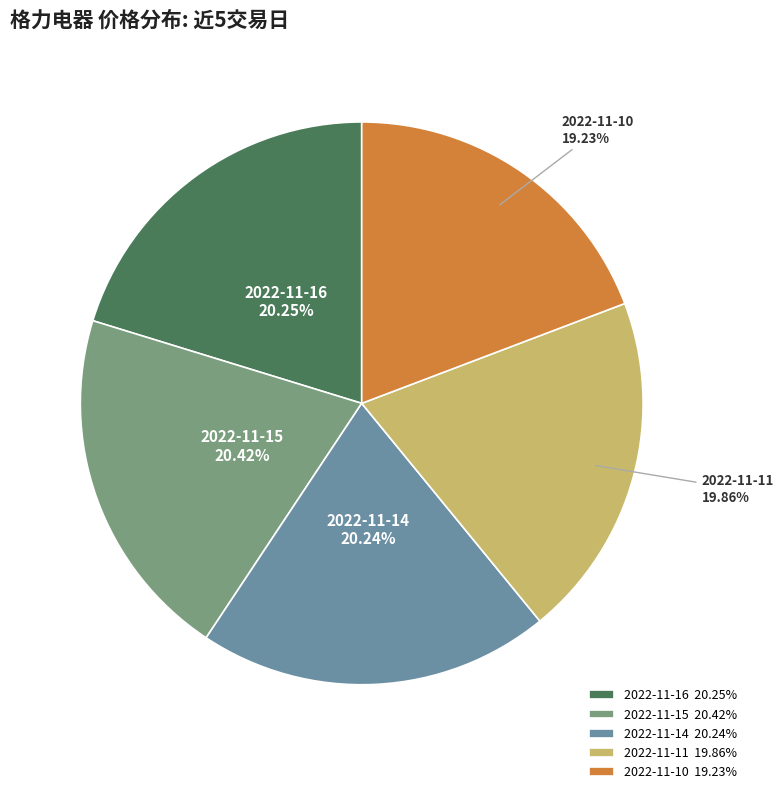

Combined, do 2022-11-16 and 2022-11-11 account for over 50%?

No